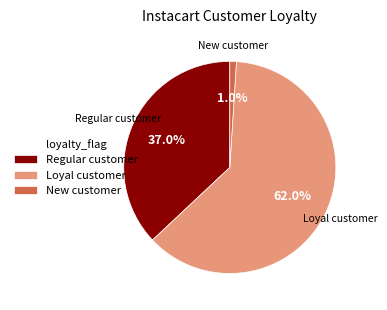

Rank the categories by value from lowest to highest.

New customer, Regular customer, Loyal customer